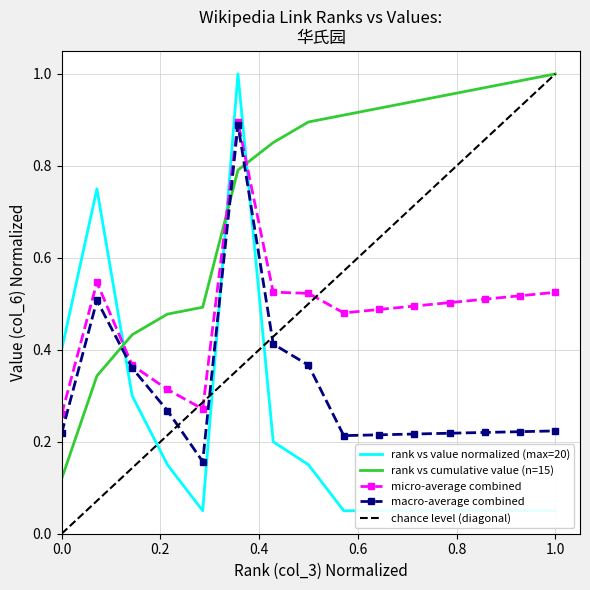

After their last crossing, which series has the higher values: rank vs cumulative value (n=15) or micro-average combined?

rank vs cumulative value (n=15)